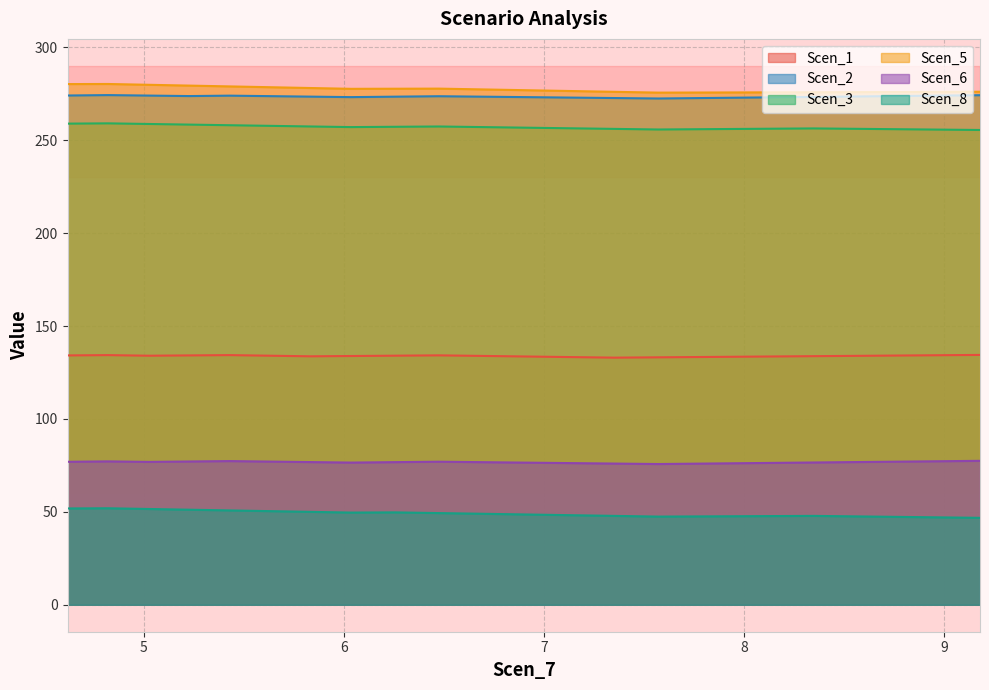

What is the maximum value for Scen_6?

77.5